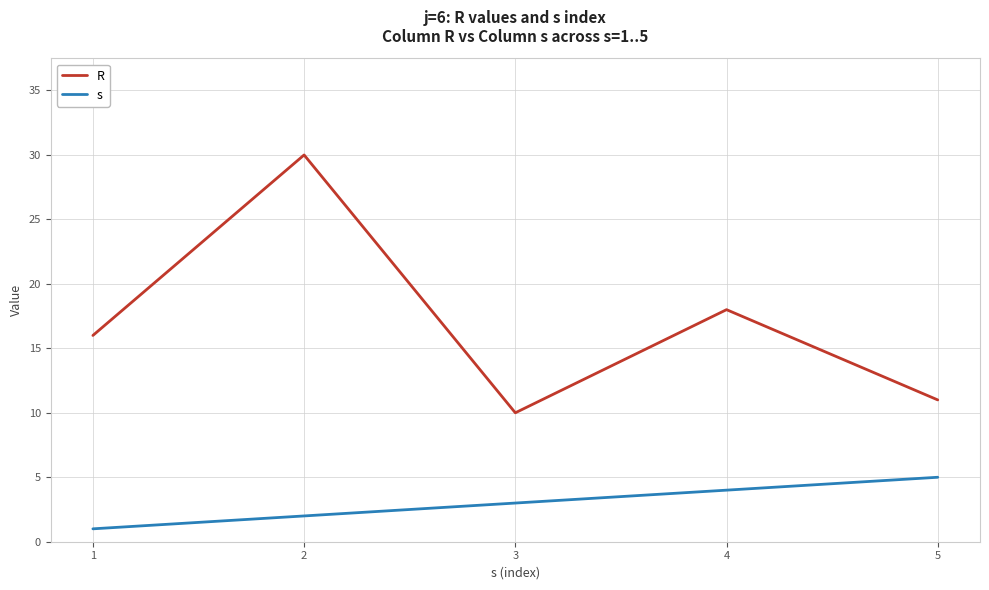

Which series has the largest range (max minus min)?

R